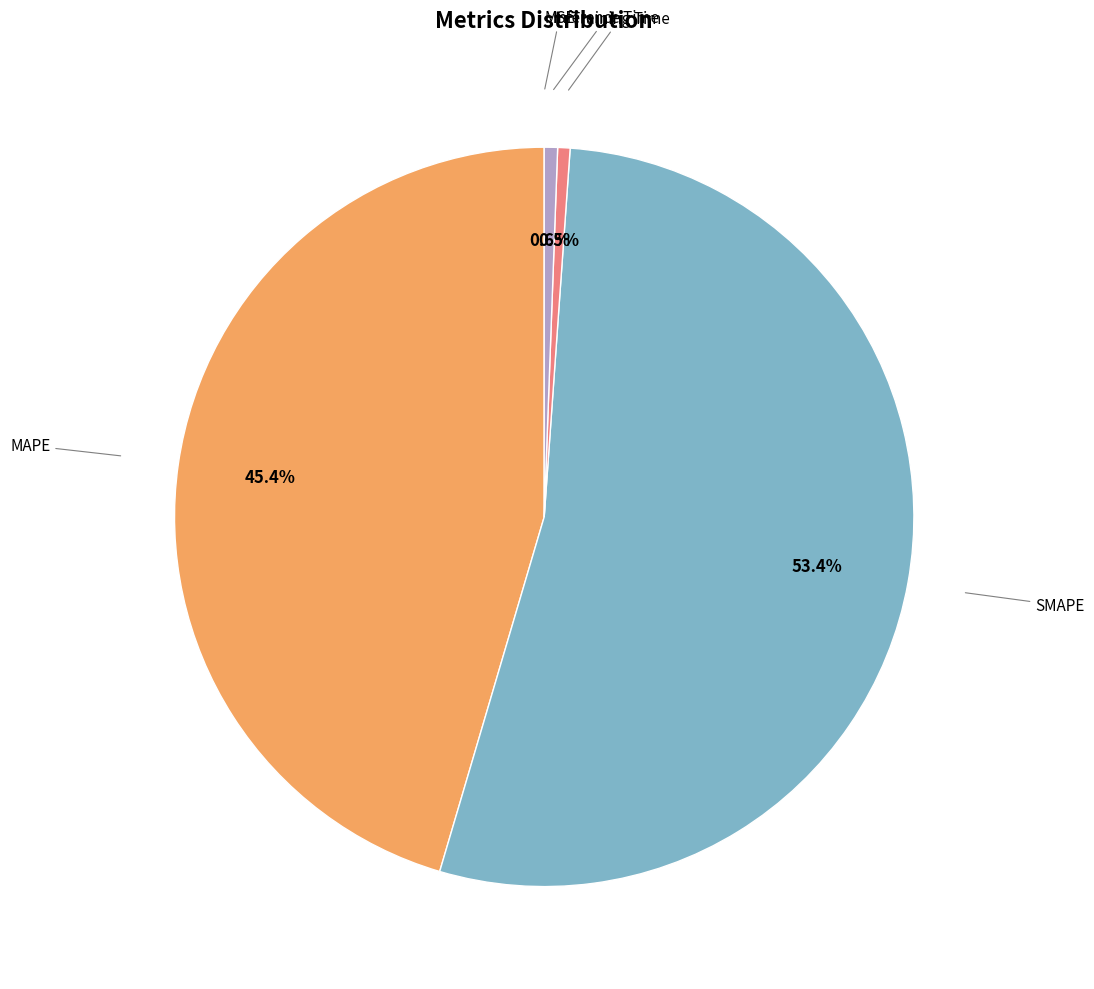

Rank the categories by value from highest to lowest.

SMAPE, MAPE, Inference Time, Training Time, MSE